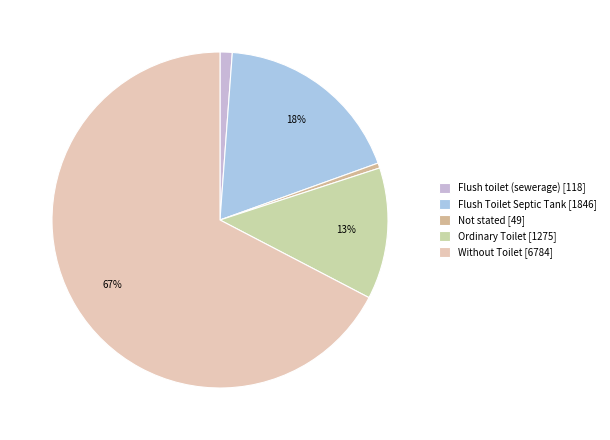

True or false: Ordinary Toilet accounts for 13% of the total.

True